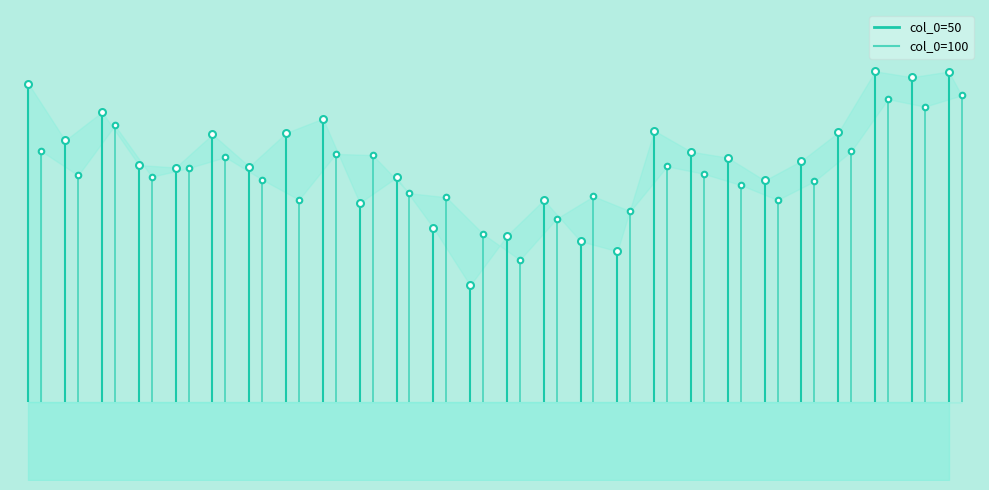

List the labels in order of 100 value, smallest first.

13, 12, 14, 16, 20, 7, 11, 15, 10, 19, 21, 6, 3, 1, 18, 4, 17, 5, 9, 8, 22, 0, 2, 24, 23, 25